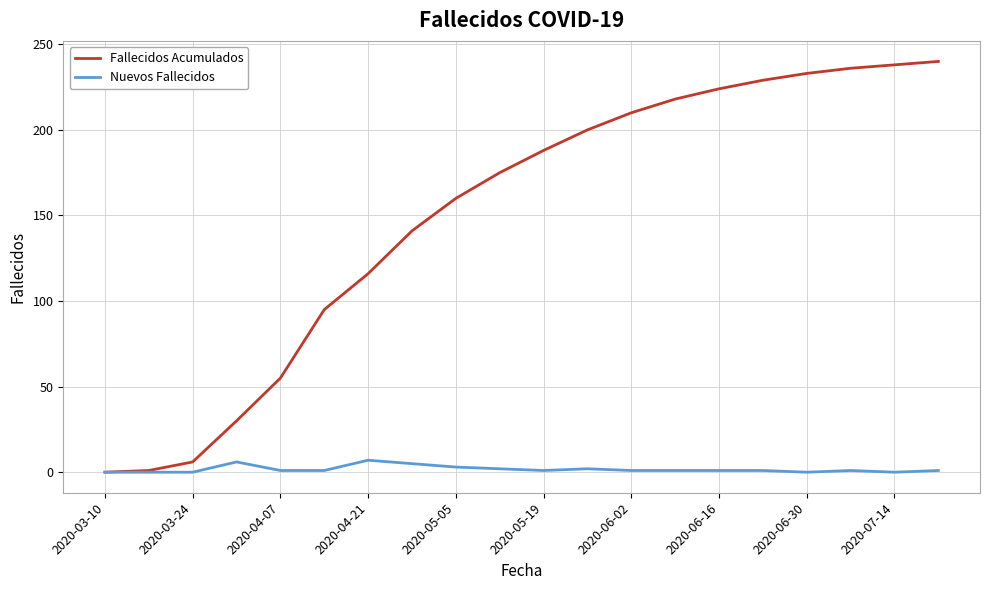

Which series has the widest spread of values?

Fallecidos Acumulados